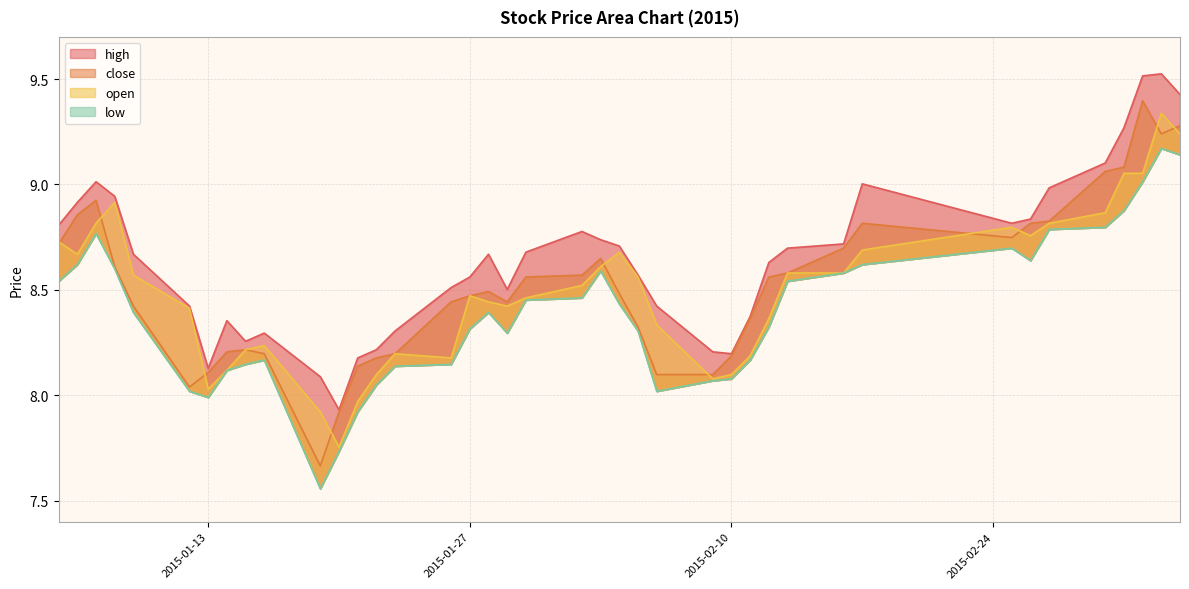

Rank the categories by low value from highest to lowest.

2015-03-05, 2015-03-06, 2015-03-04, 2015-03-03, 2015-03-02, 2015-02-27, 2015-01-07, 2015-02-25, 2015-02-26, 2015-01-06, 2015-02-17, 2015-01-08, 2015-02-03, 2015-02-16, 2015-01-05, 2015-02-13, 2015-02-02, 2015-01-30, 2015-02-04, 2015-01-09, 2015-01-28, 2015-02-12, 2015-01-27, 2015-02-05, 2015-01-29, 2015-01-16, 2015-02-11, 2015-01-15, 2015-01-26, 2015-01-23, 2015-01-14, 2015-02-10, 2015-02-09, 2015-01-22, 2015-01-12, 2015-02-06, 2015-01-13, 2015-01-21, 2015-01-20, 2015-01-19